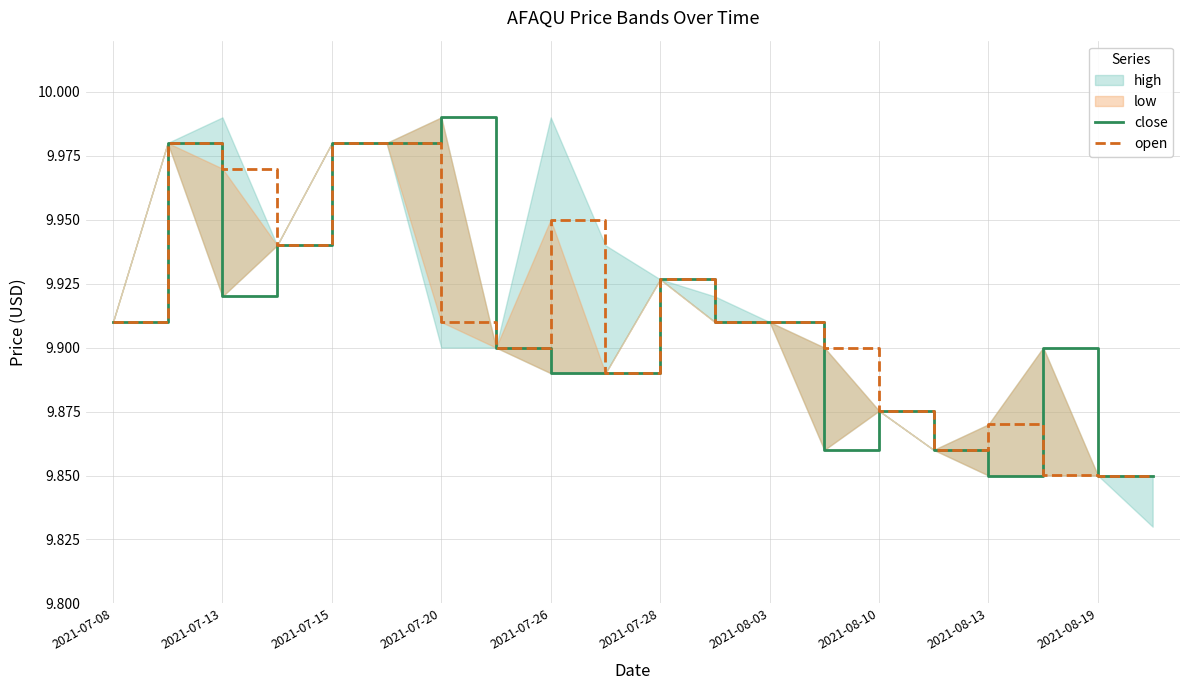

What is the difference between the maximum and minimum values in the close series?

0.1